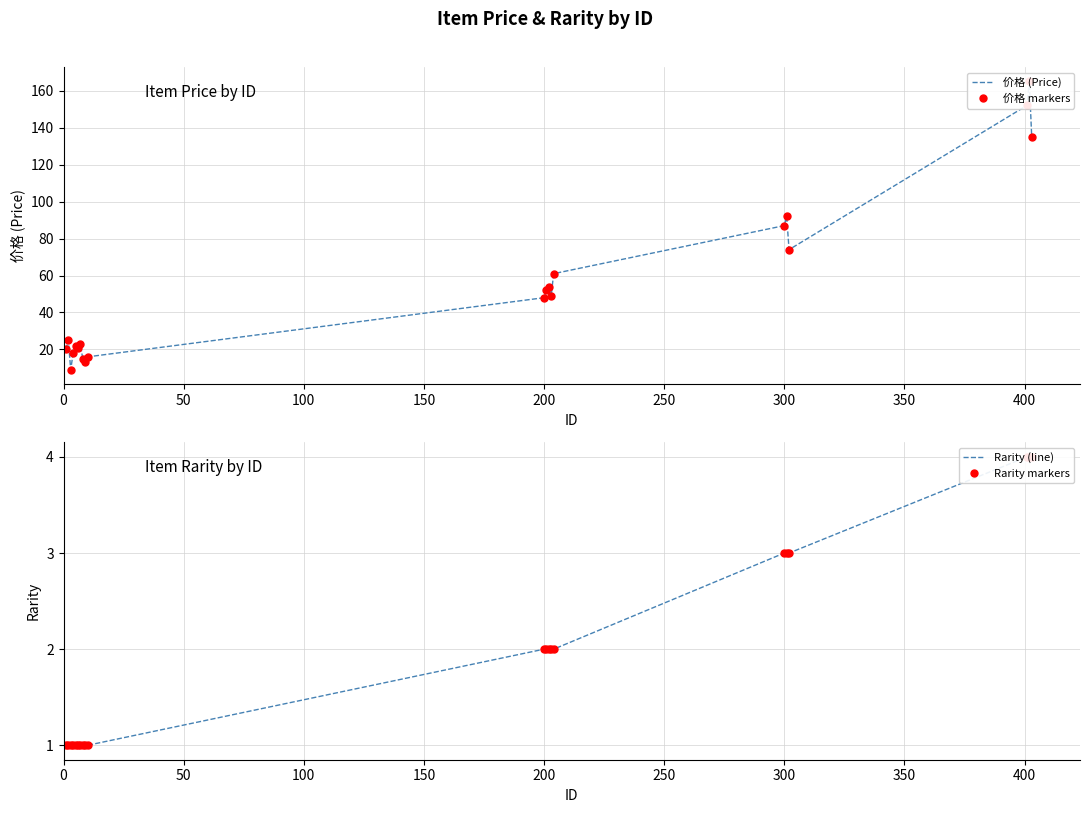

True or false: Rarity (line) has more than 2 interior local peaks.

False